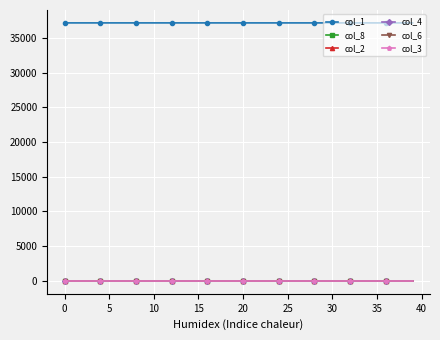

At how many categories does at least one series exceed 23225?

40